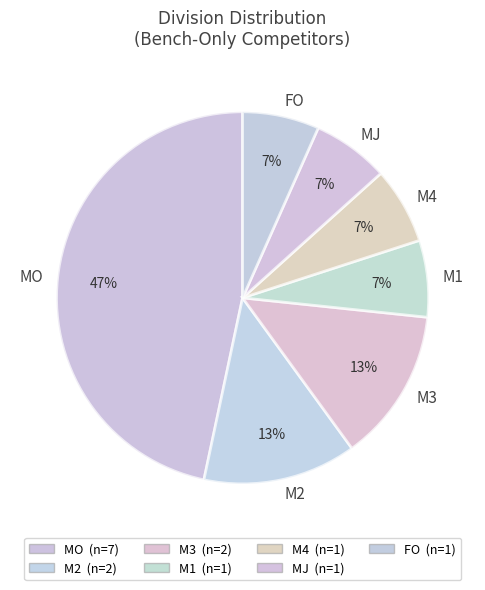

Which category has the biggest portion of the pie?

MO